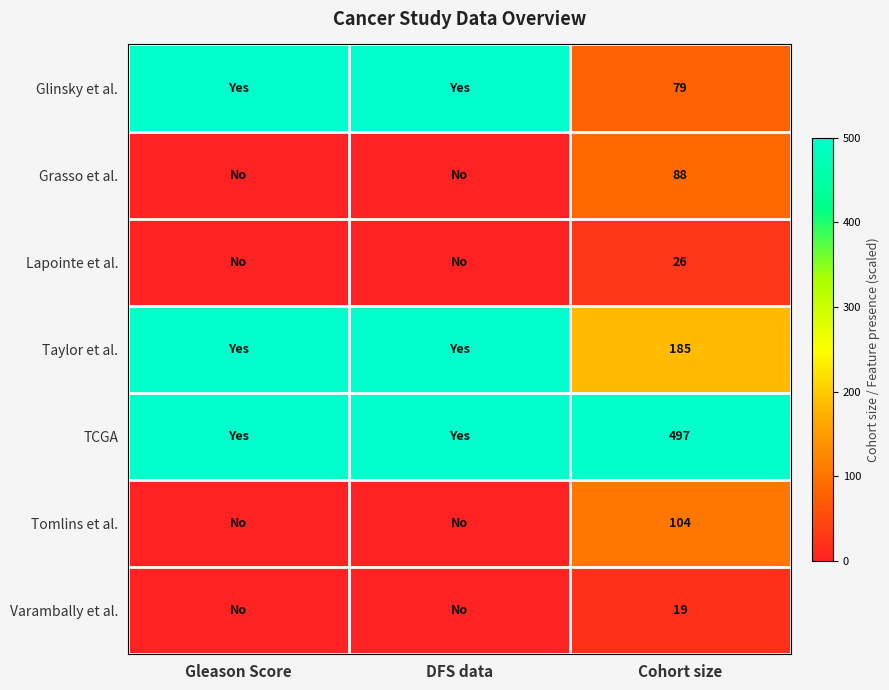

What is the spread (max minus min) of values at Cohort size?

478